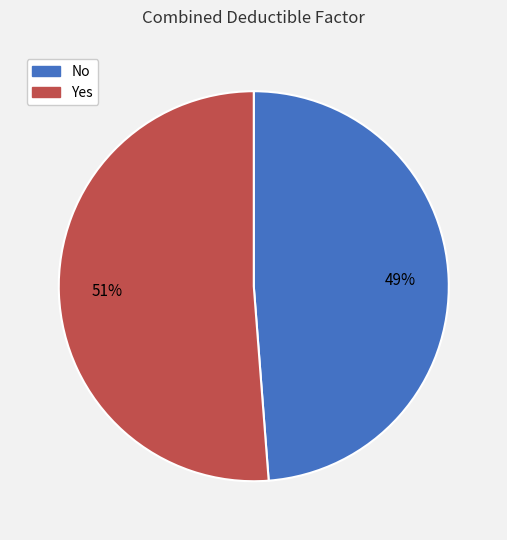

Does Yes represent more than half of the total?

Yes